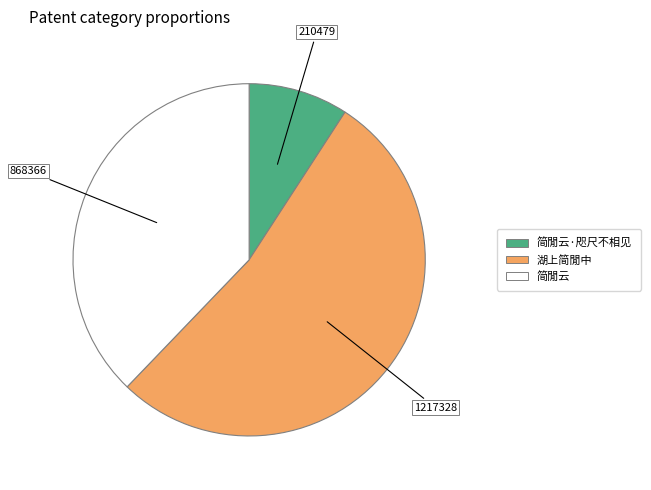

How many slices are in this pie chart?

3